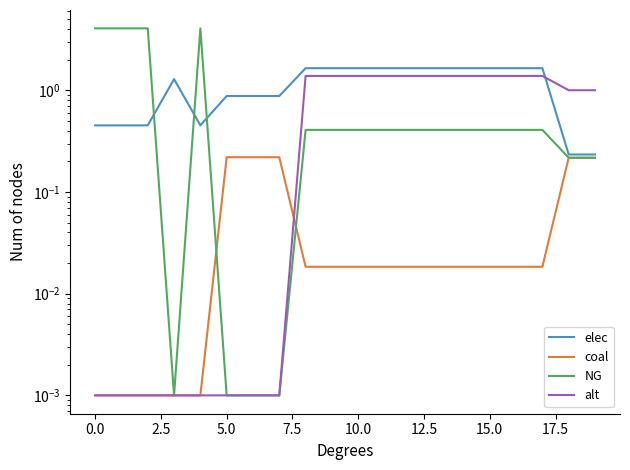

What position from the right is 13?

7